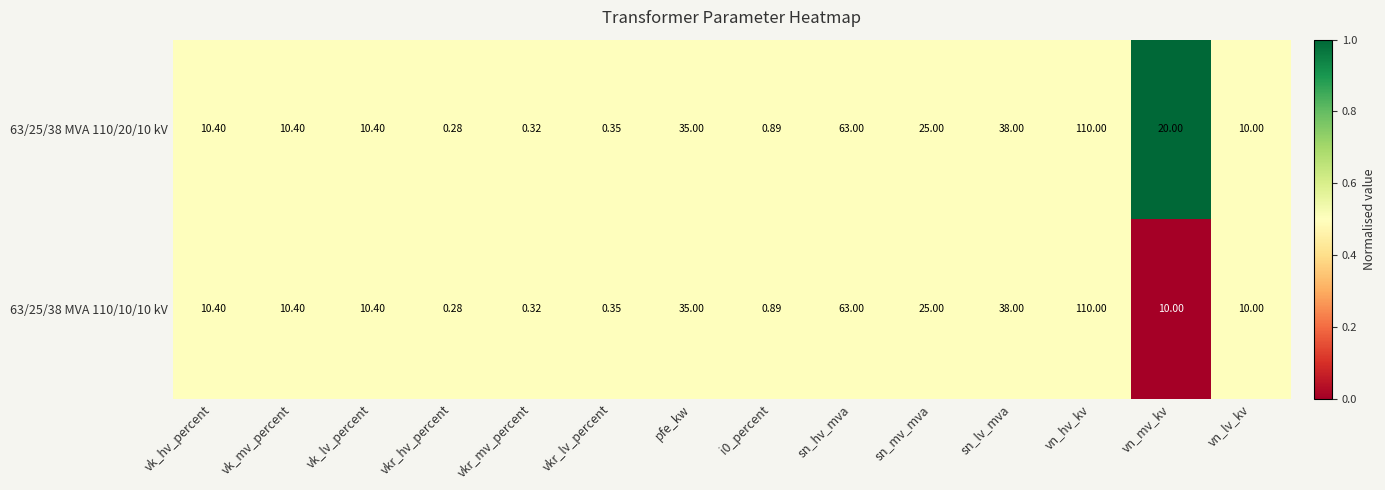

At which category is the sum across all series the highest?

vn_hv_kv